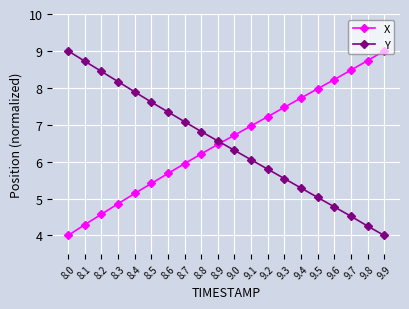

What are all the series names shown in the legend?

X, Y